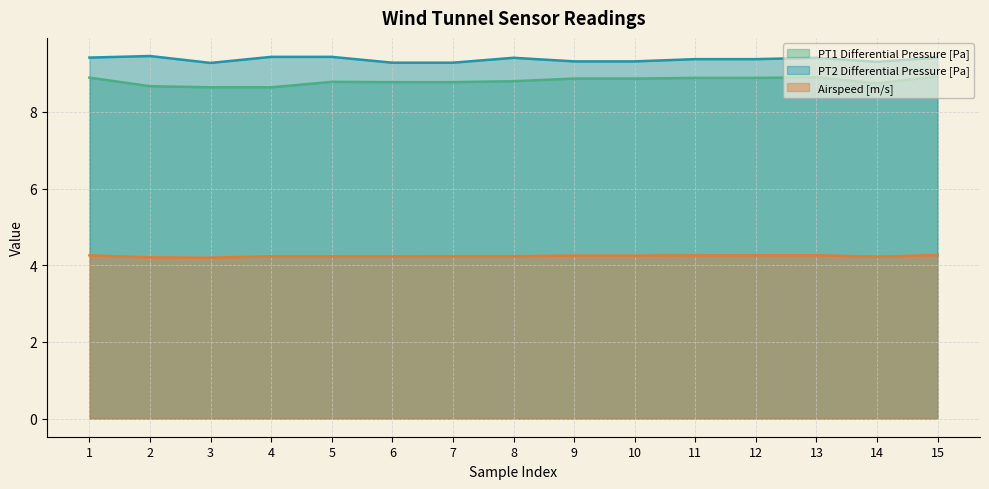

How many lines are shown in the chart?

3